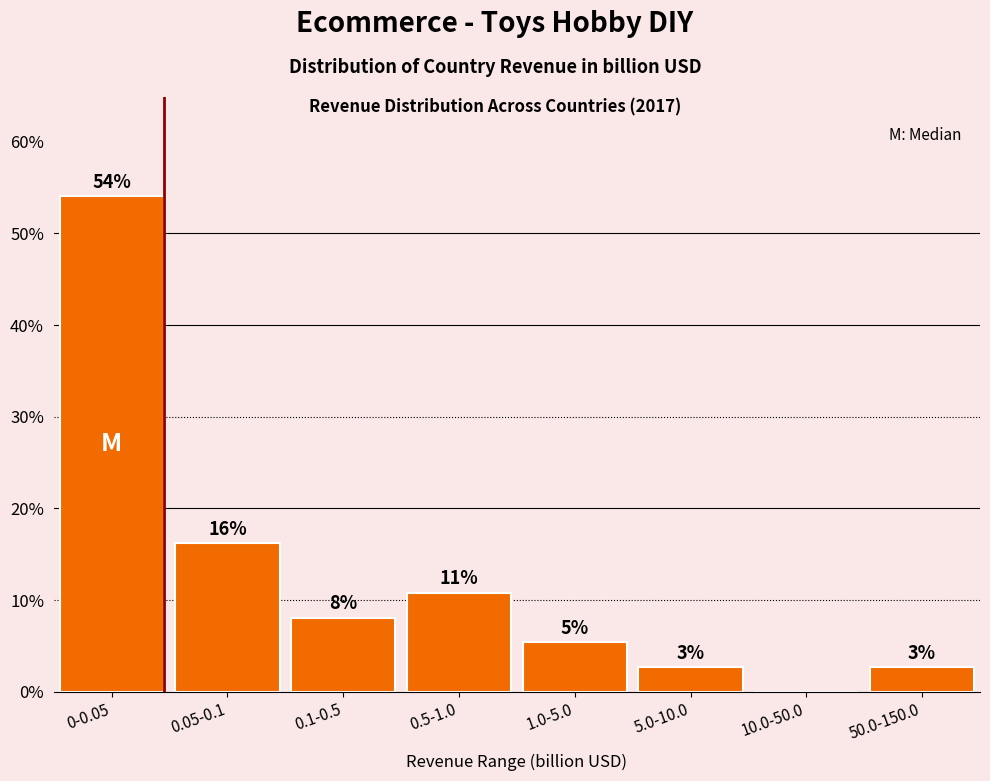

Are the bars horizontal?

No